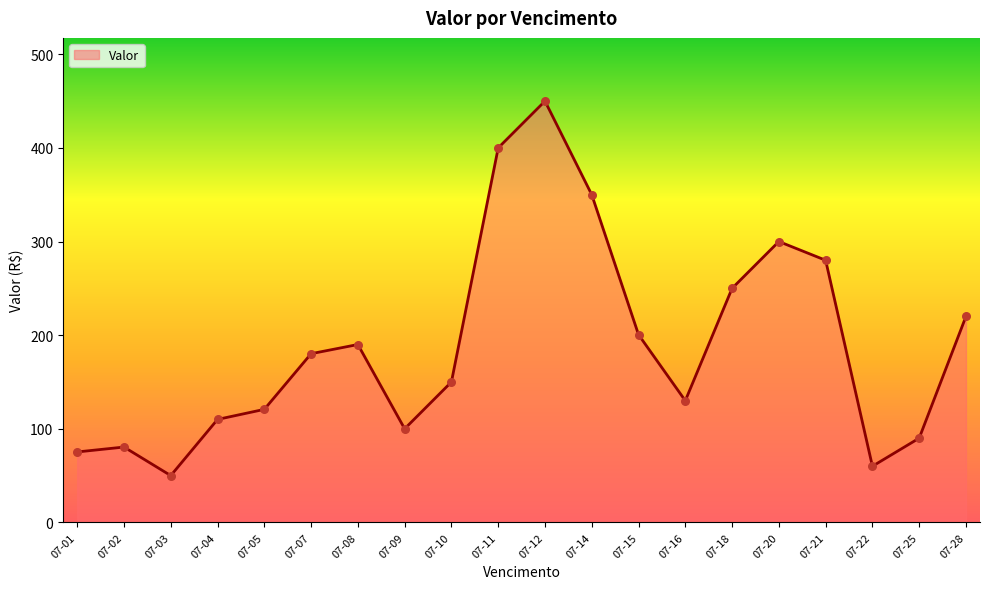

What is the ratio of the value at 07-28 to the value at 07-25?

2.4